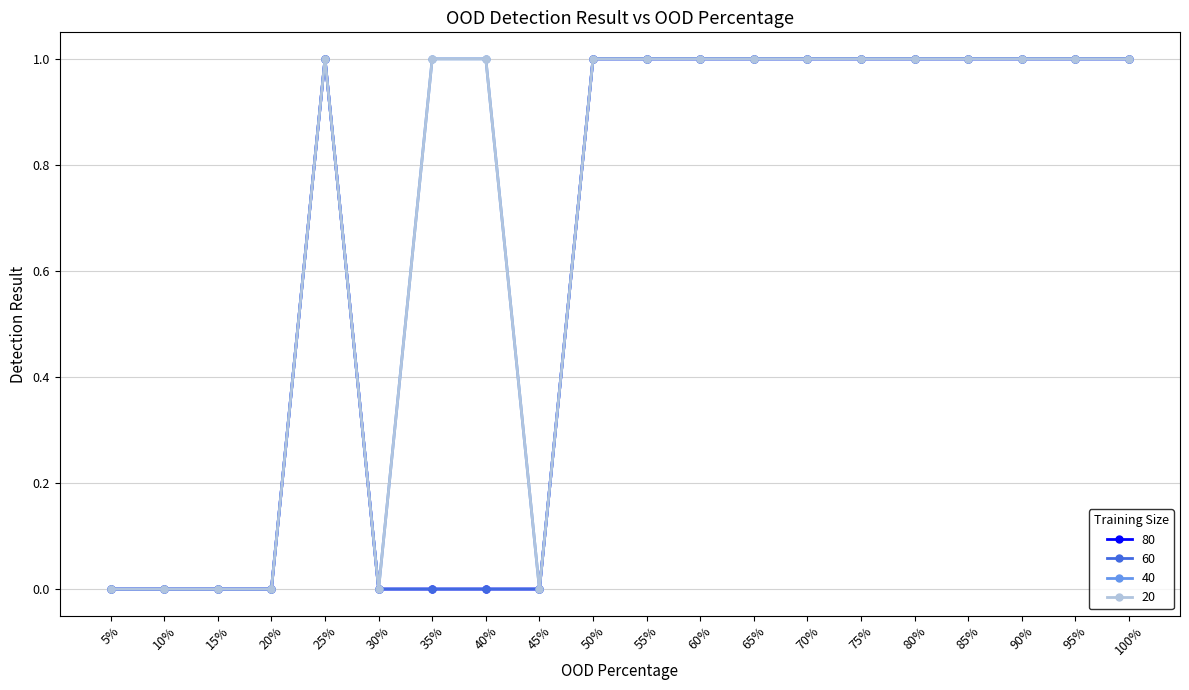

Does the chart have visible grid lines?

Yes